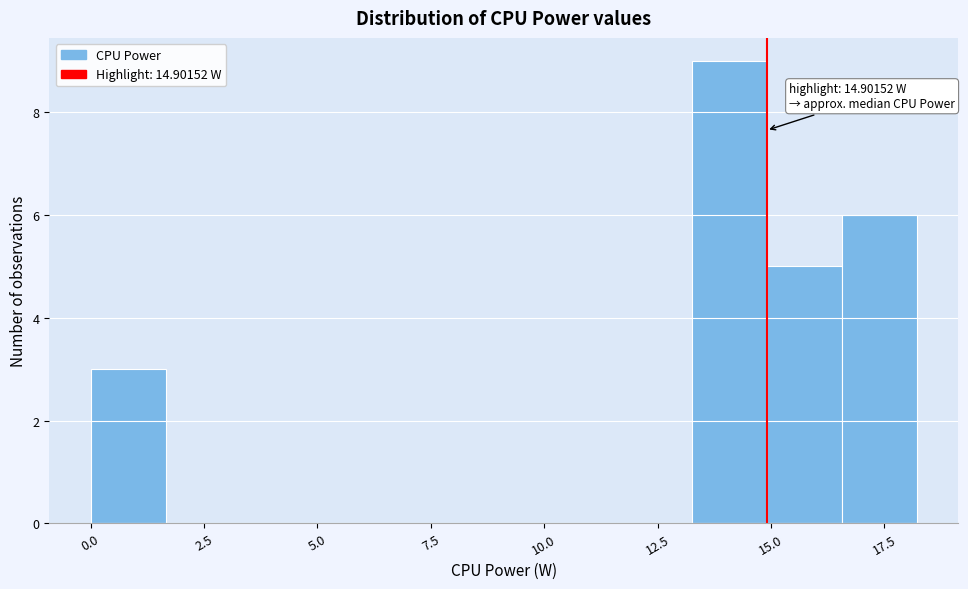

Around what value on the x-axis is the tallest bar? Give the approximate position of its centre, as read against the axis.

14.0